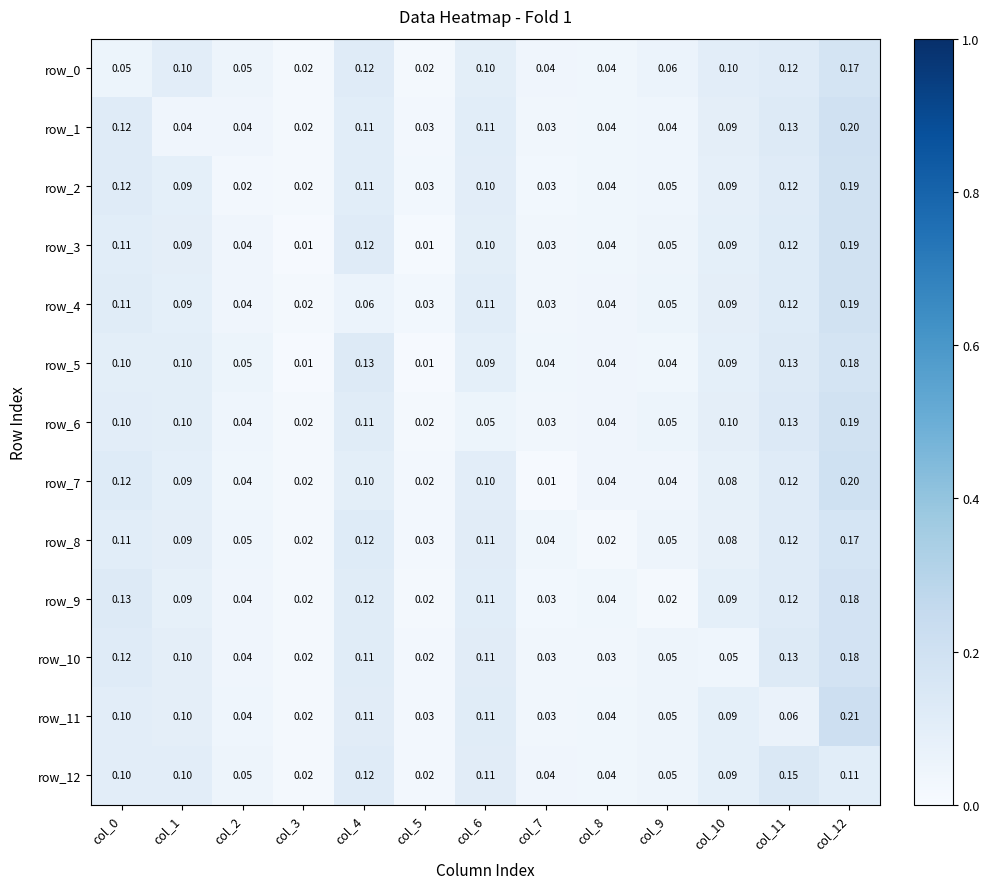

Is it true that row_2 equals 0.1 at col_4?

True